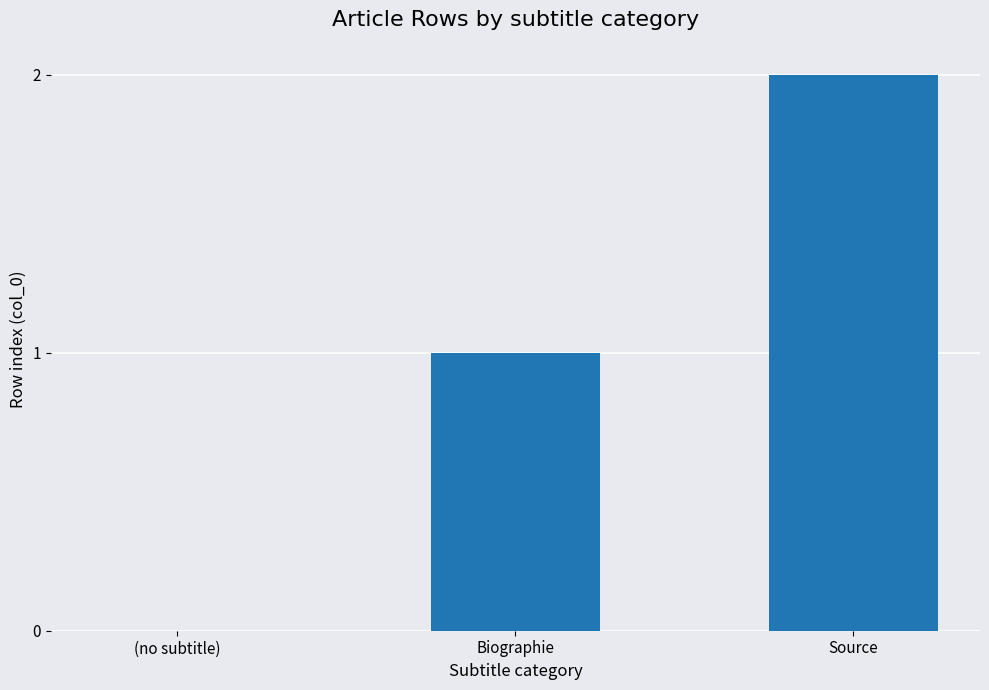

Count the number of categories in the chart.

3